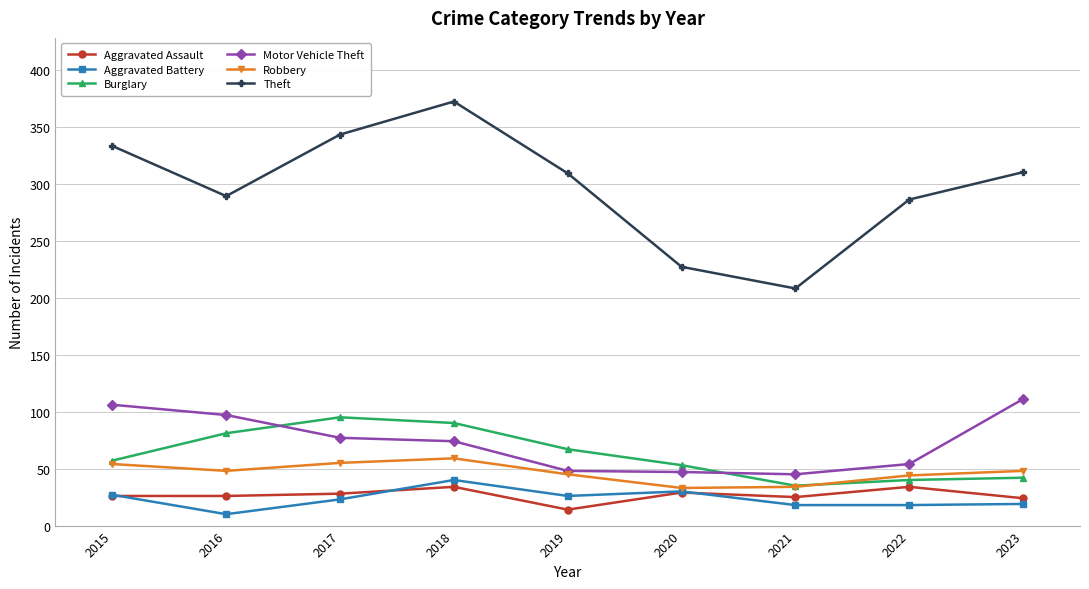

What are all the series names shown in the legend?

Aggravated Assault, Aggravated Battery, Burglary, Motor Vehicle Theft, Robbery, Theft